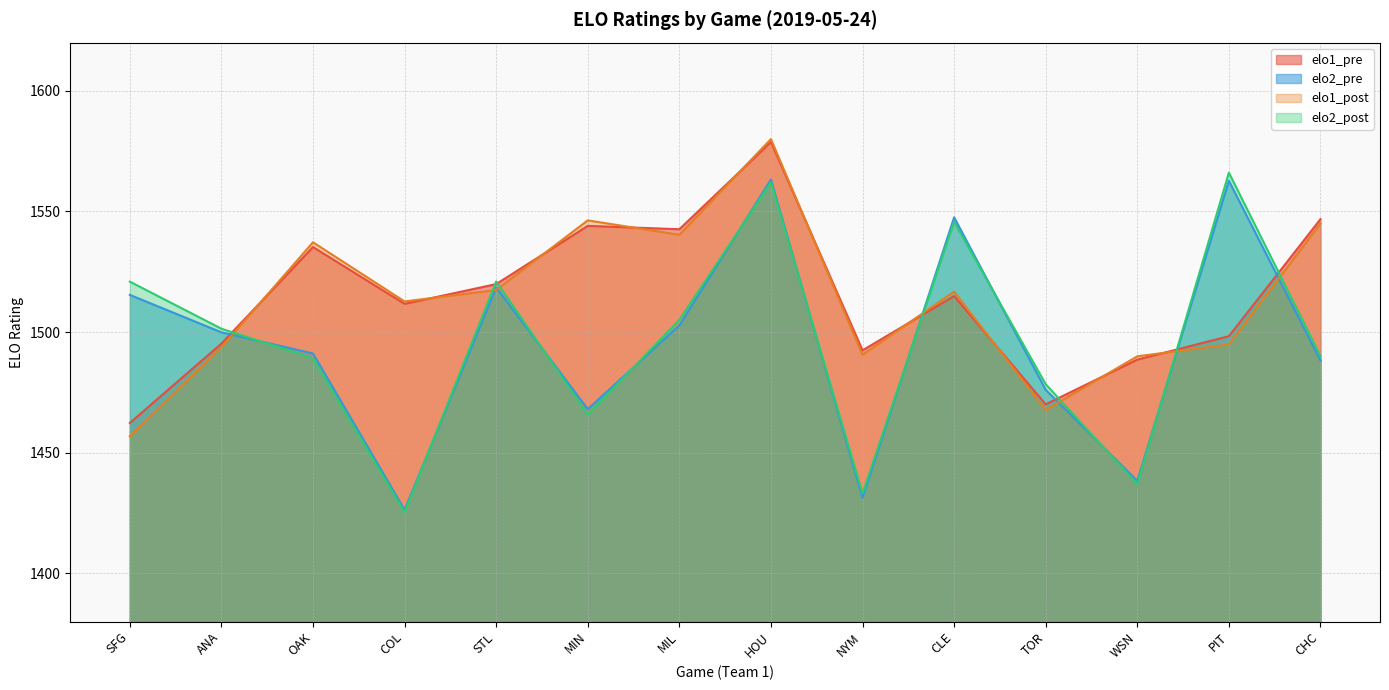

What is the spread (max minus min) of values at CHC?

58.6